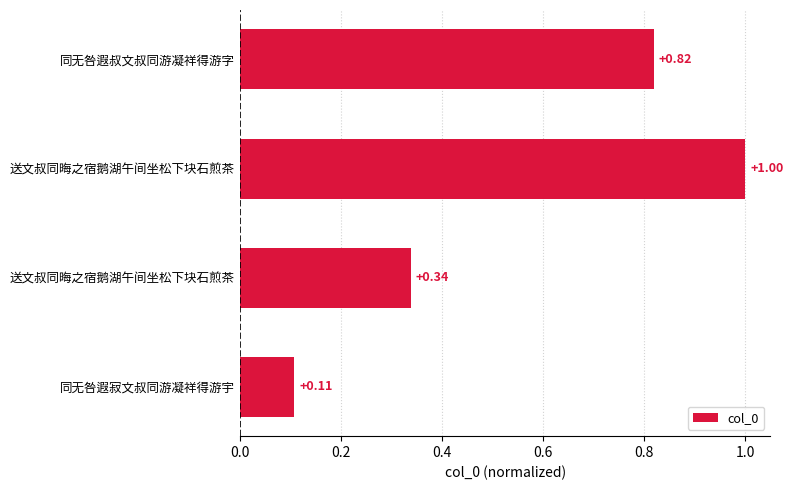

What is the minimum value shown in the chart?

0.1